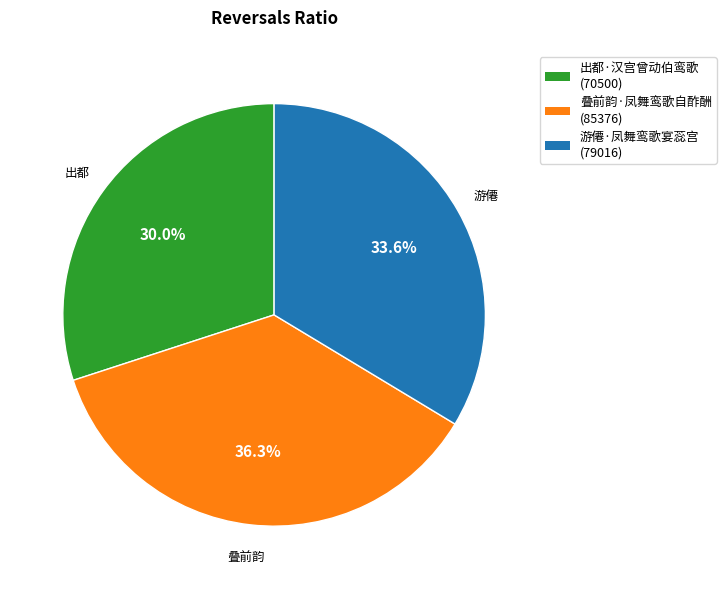

Which category has the smallest portion of the pie?

出都·汉宫曾动伯鸾歌